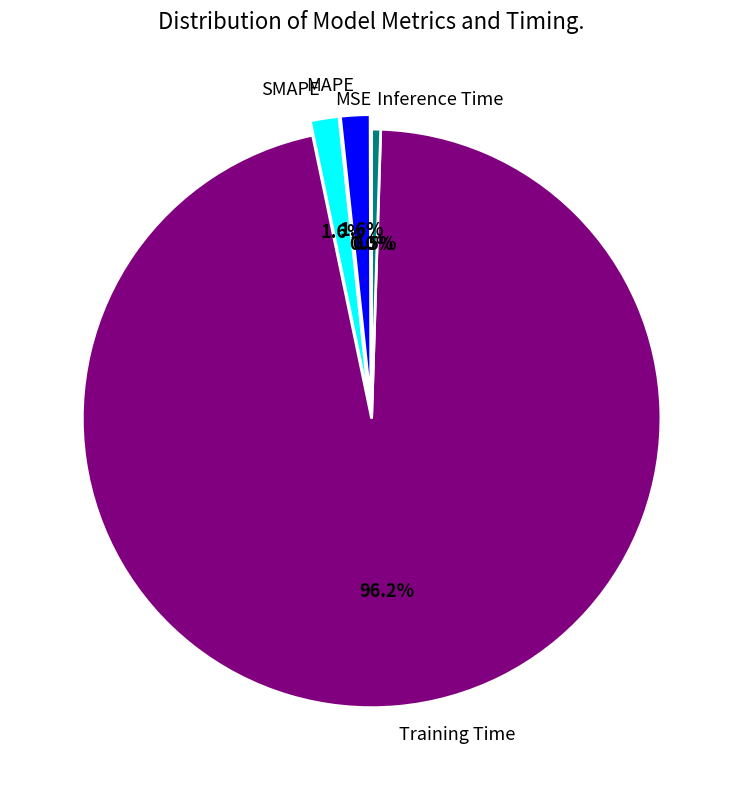

Between MAPE and Training Time, which is larger?

Training Time